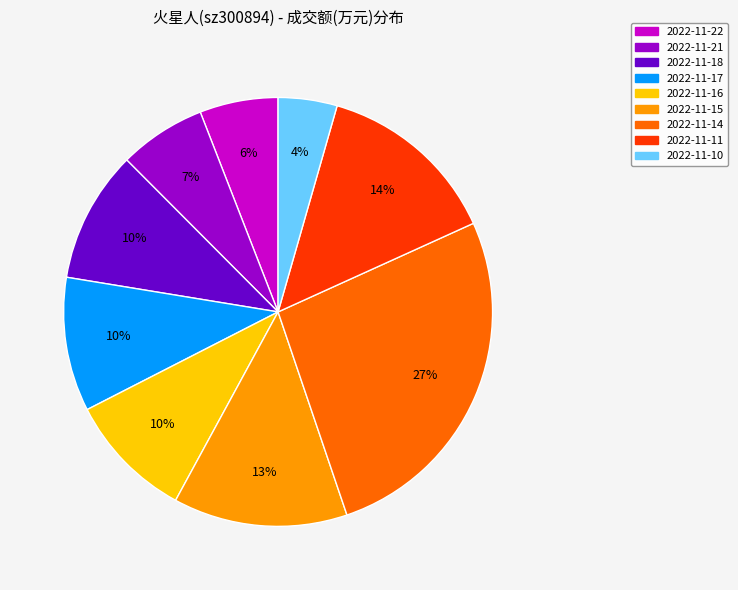

To the nearest percent, what portion does 2022-11-17 represent?

10%